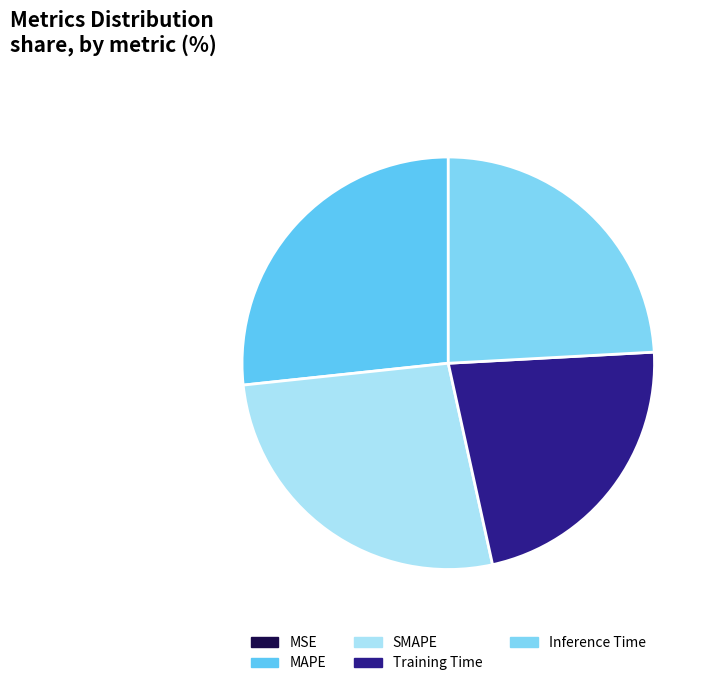

What is the smallest slice in the pie chart?

MSE